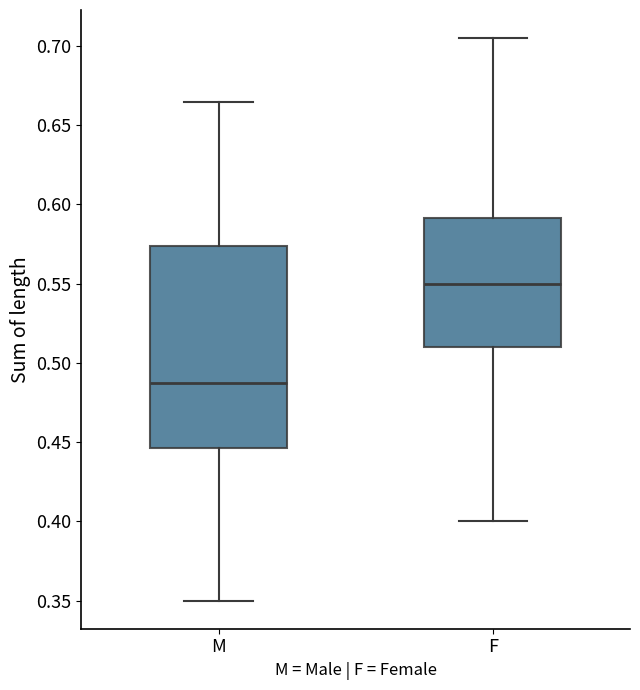

Comparing the boxes themselves (not the whiskers), which one is the tallest?

M